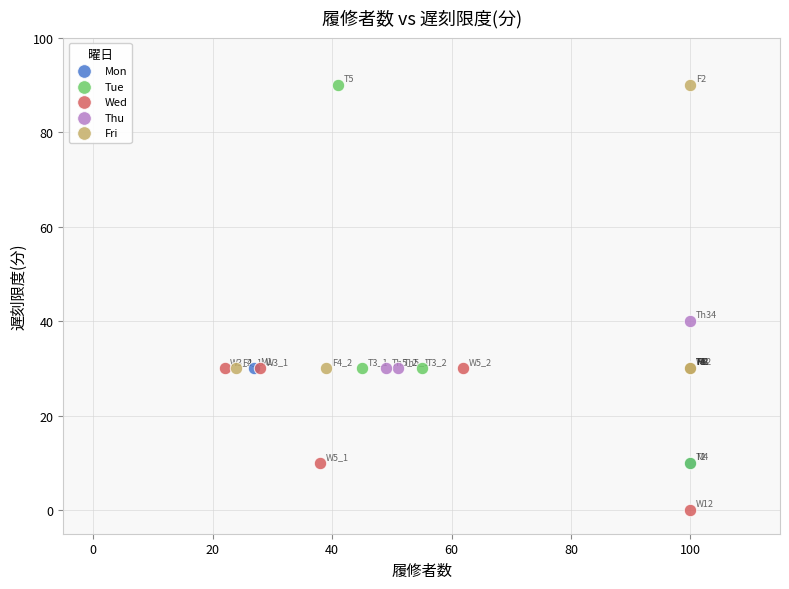

Which series contains the lowest Y value?

Wed